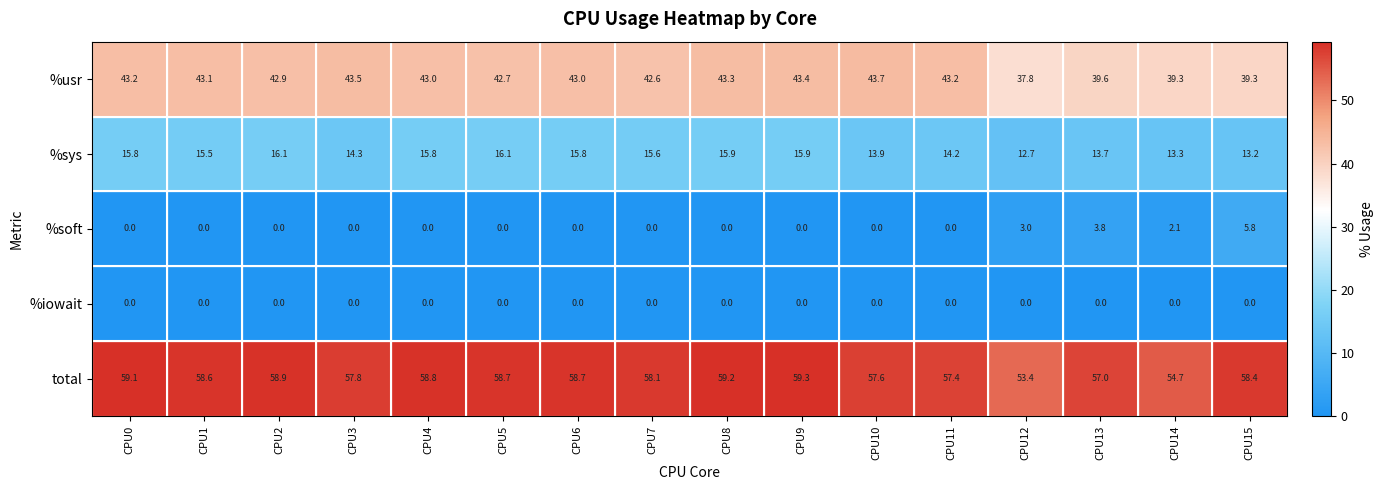

What is the difference between the highest and lowest values at CPU3?

57.8